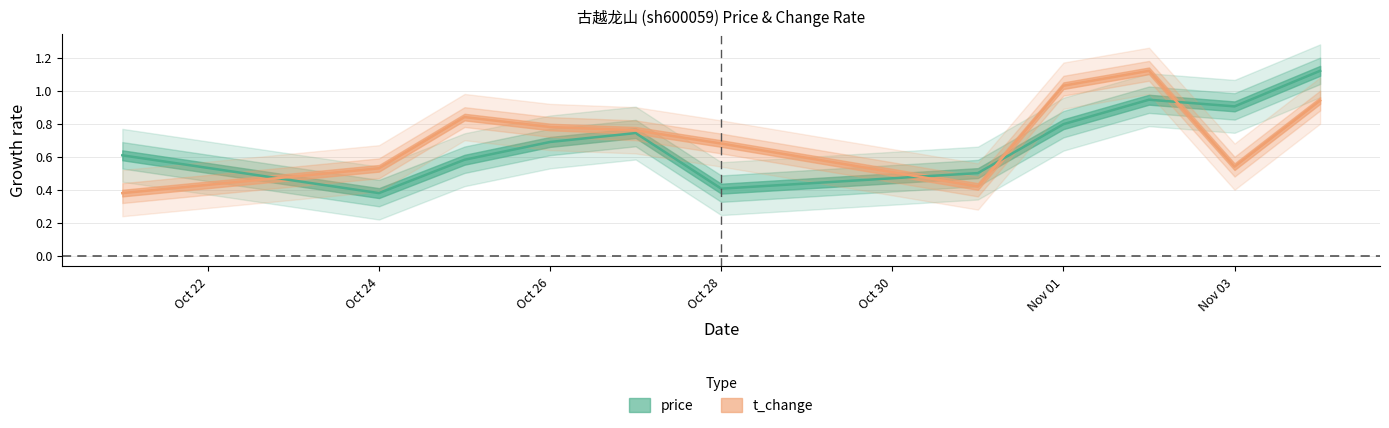

True or false: price and t_change intersect in this chart.

True